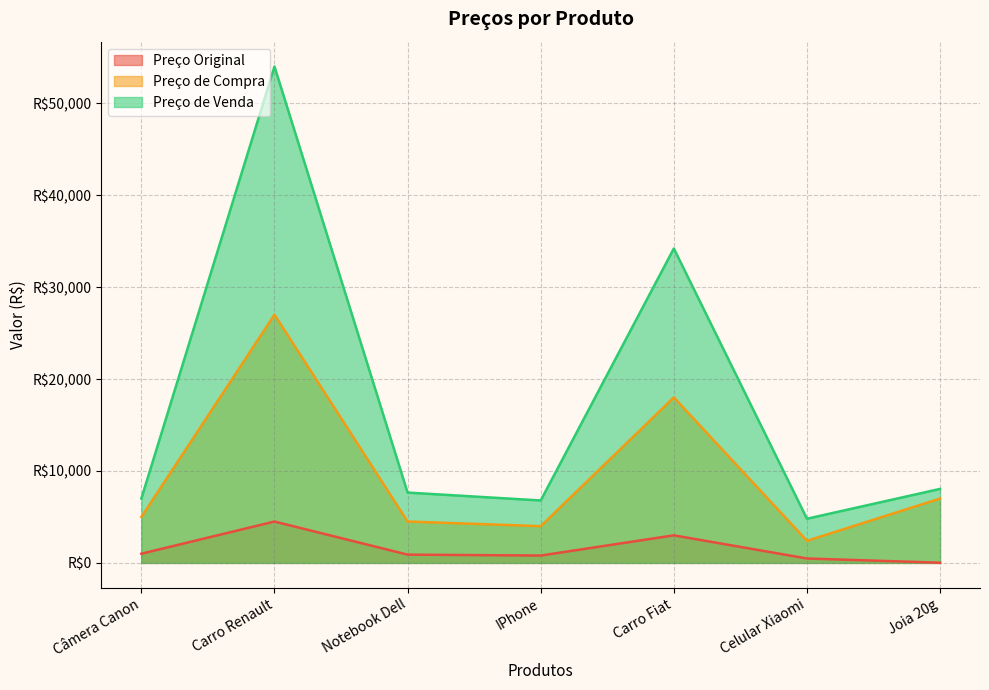

True or false: Preço Original has a value of 1000.0 at Câmera Canon.

True